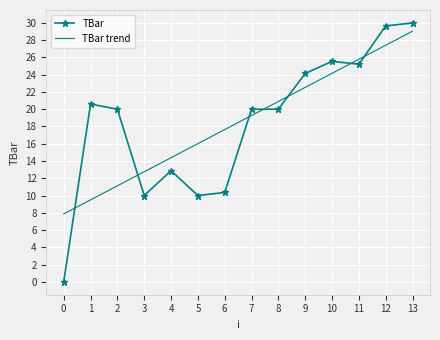

What is the difference between the TBar trend values at 10 and 9?

1.6